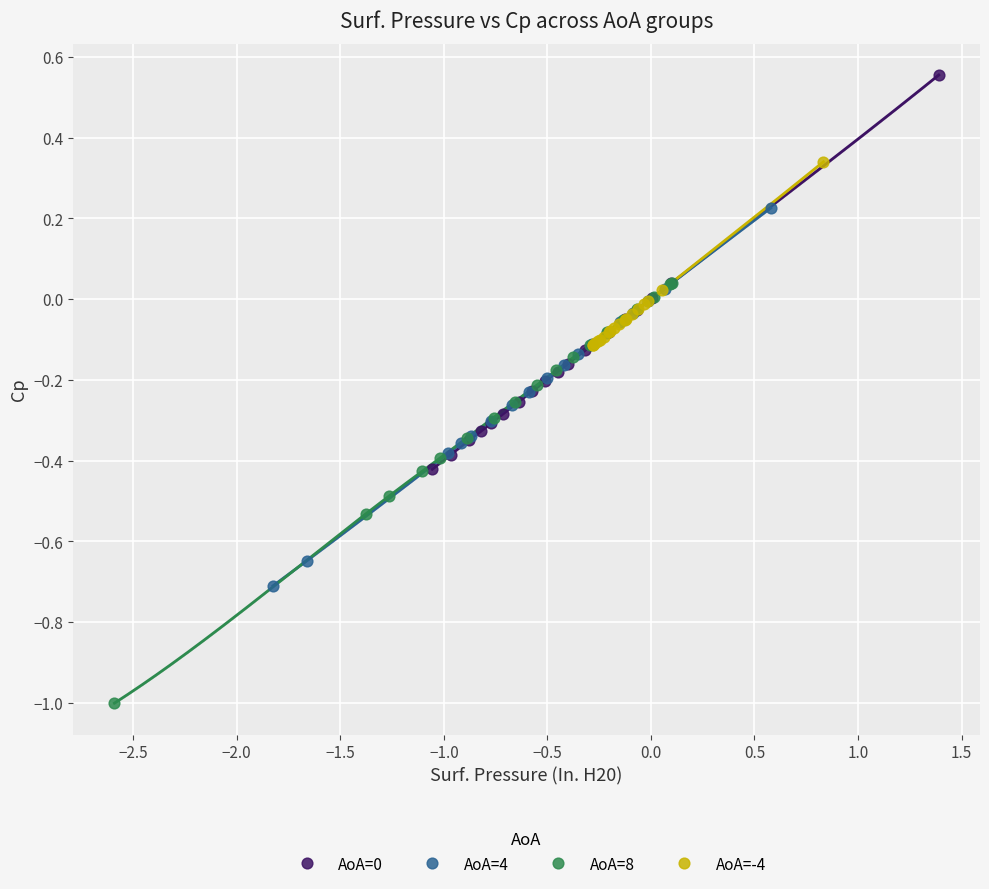

Which series reaches the minimum Y coordinate?

AoA=8